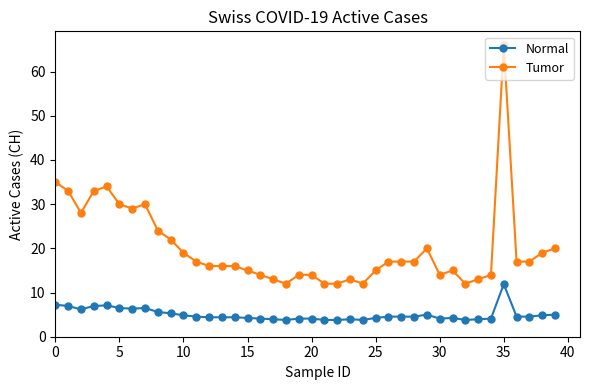

Which series has the widest spread of values?

Tumor